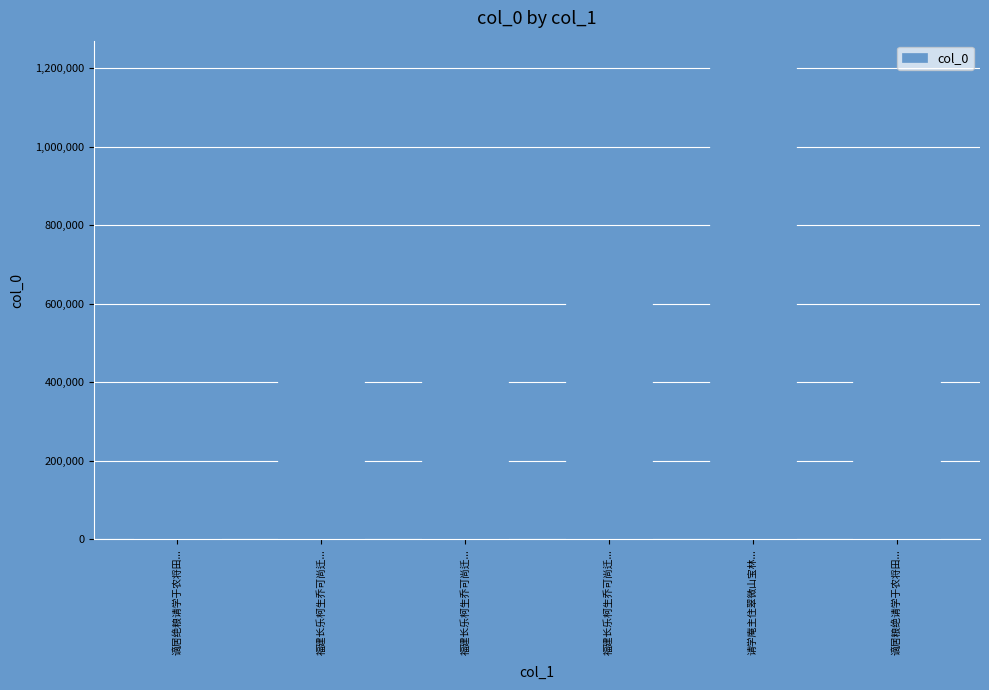

Which has a higher value, 福建长乐柯生乔可尚迁... or 福建长乐柯生乔可尚迁...?

福建长乐柯生乔可尚迁...